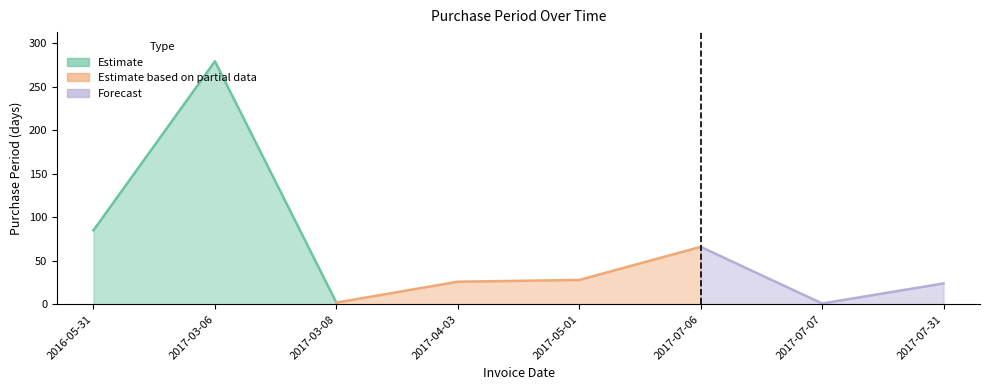

Rank the categories by value from highest to lowest.

2017-03-06, 2016-05-31, 2017-07-06, 2017-05-01, 2017-04-03, 2017-07-31, 2017-03-08, 2017-07-07